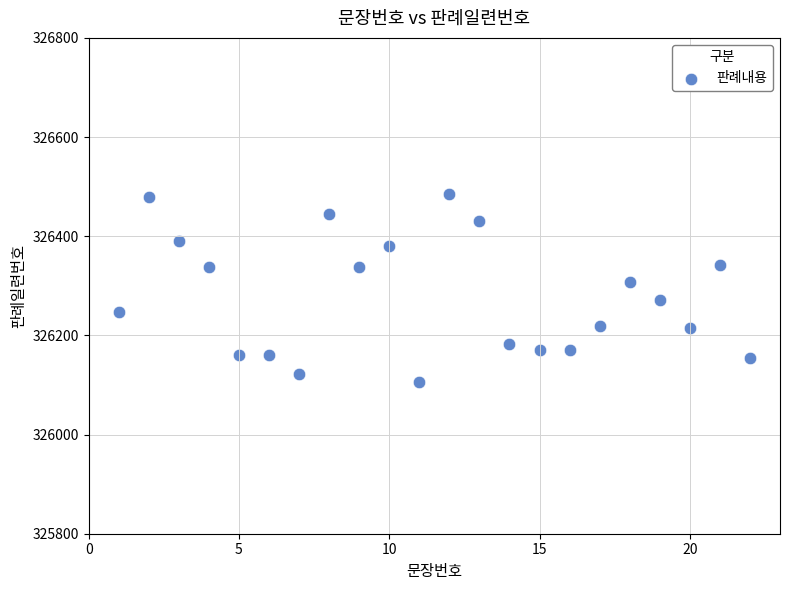

What Y value in the scatter plot is closest to 326296?

326307.9